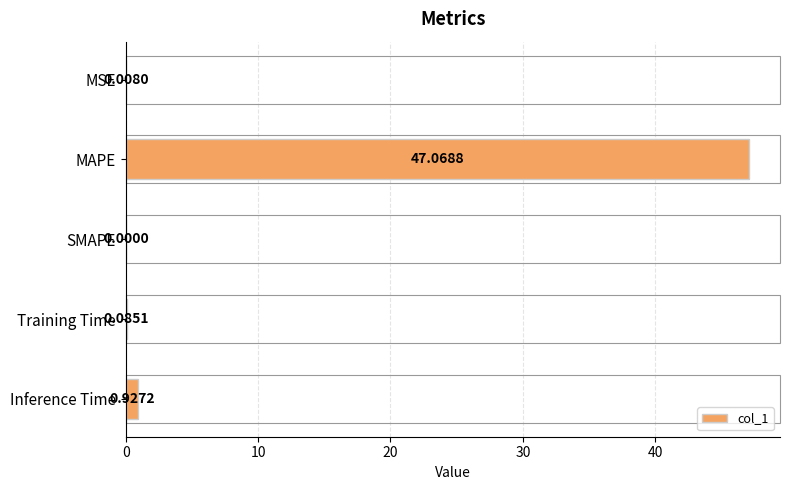

Between Training Time and SMAPE, which is larger?

Training Time